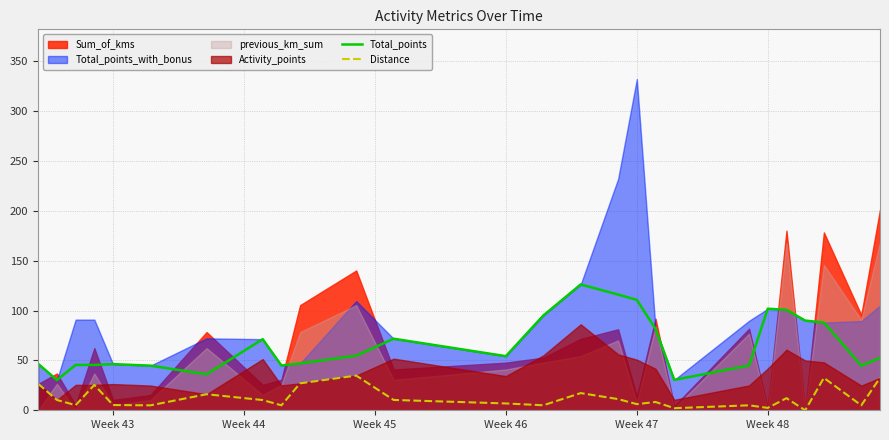

What is the maximum value for Total_points?

126.2